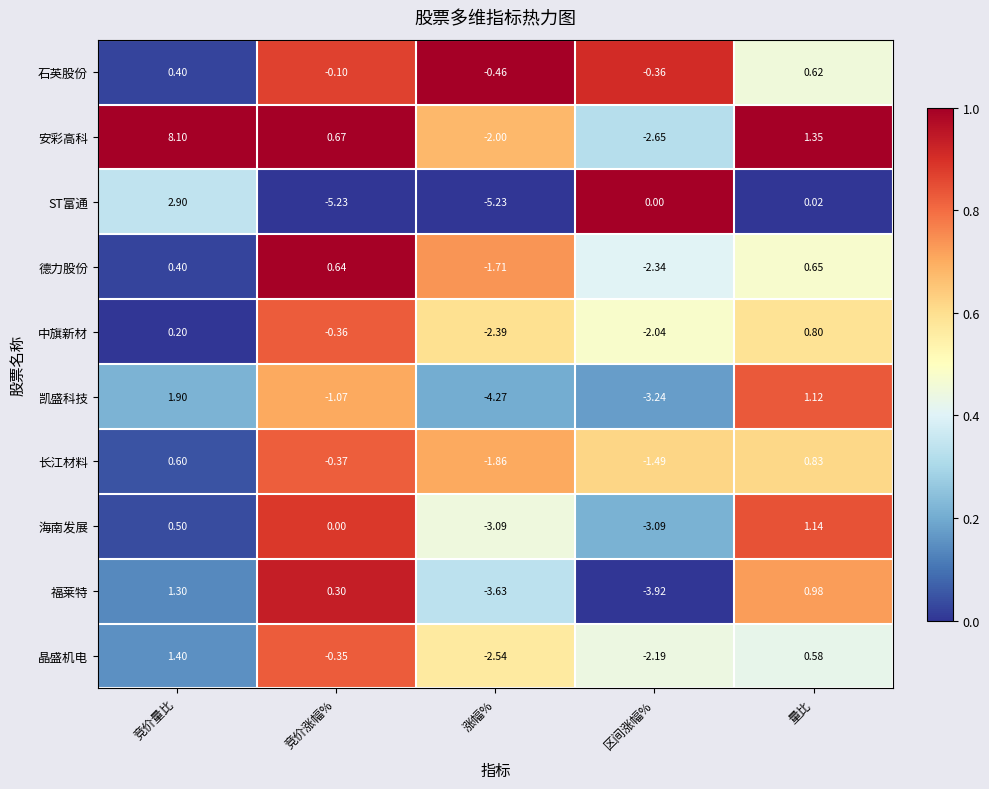

At which category is the sum across all series the highest?

竞价量比